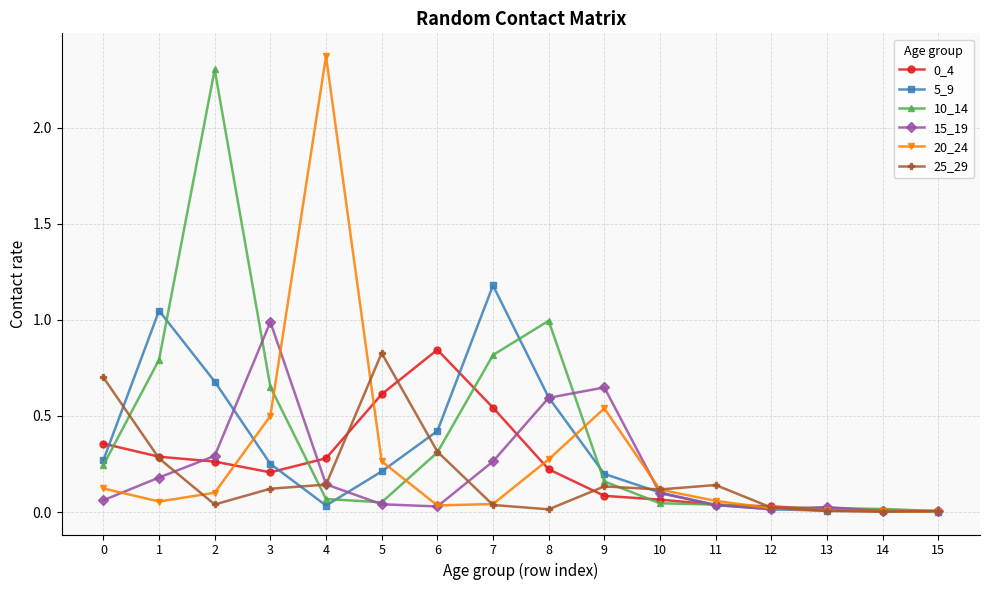

Is the value of 25_29 at 10 greater than the value of 10_14 at 2?

No